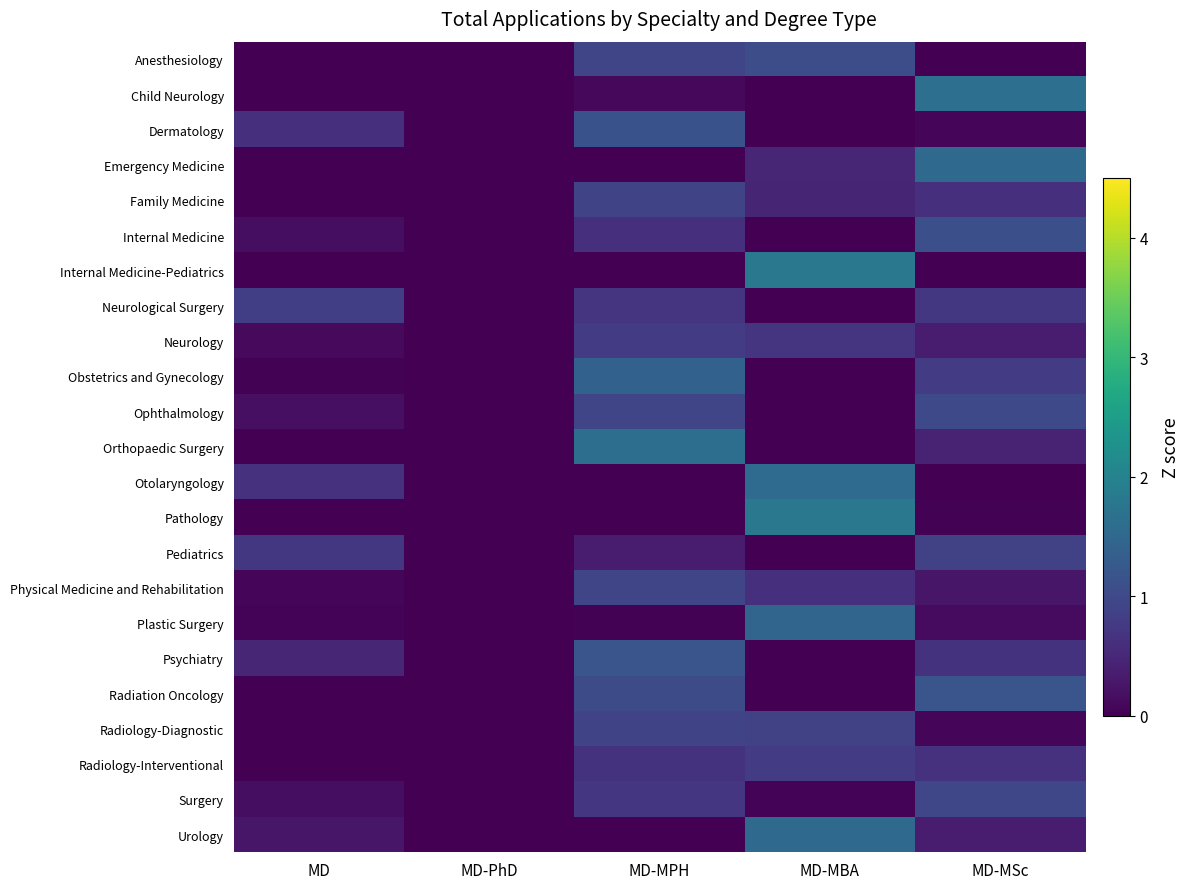

What is the spread (max minus min) of values at MD-MBA?

1.8